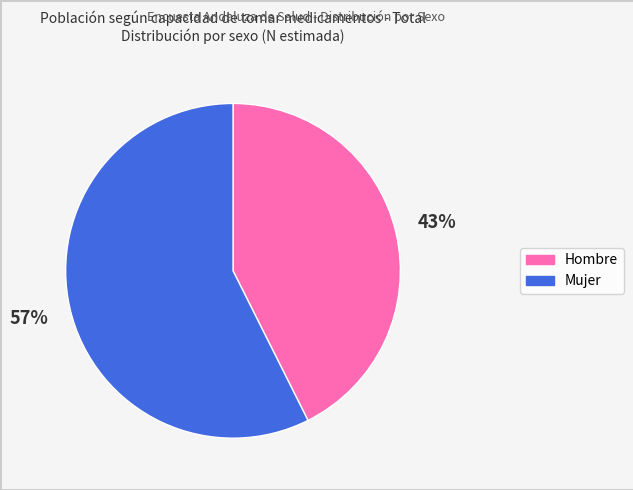

How many slices are in this pie chart?

2